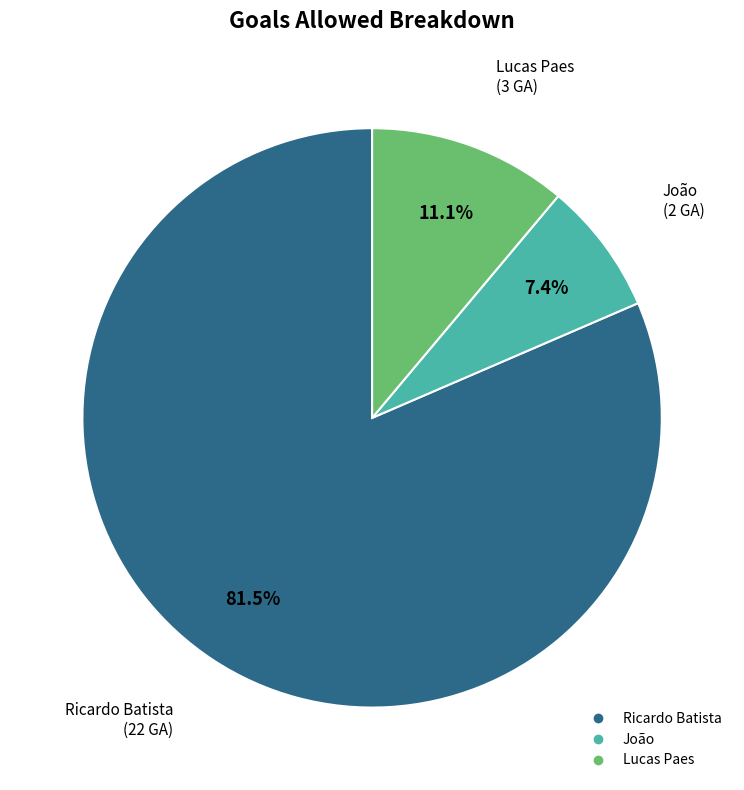

To the nearest percent, what is the difference between the largest and smallest slice percentages?

74%